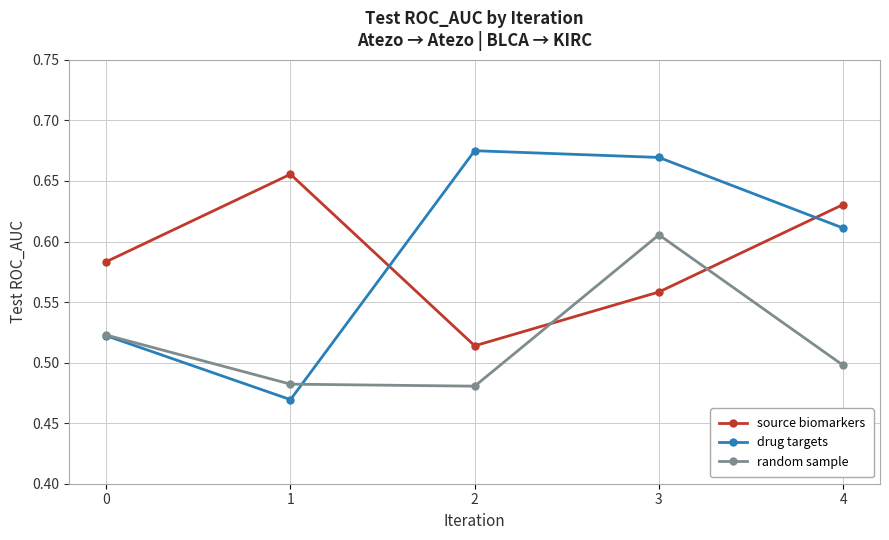

At which category does the chart reach its minimum across all series?

1